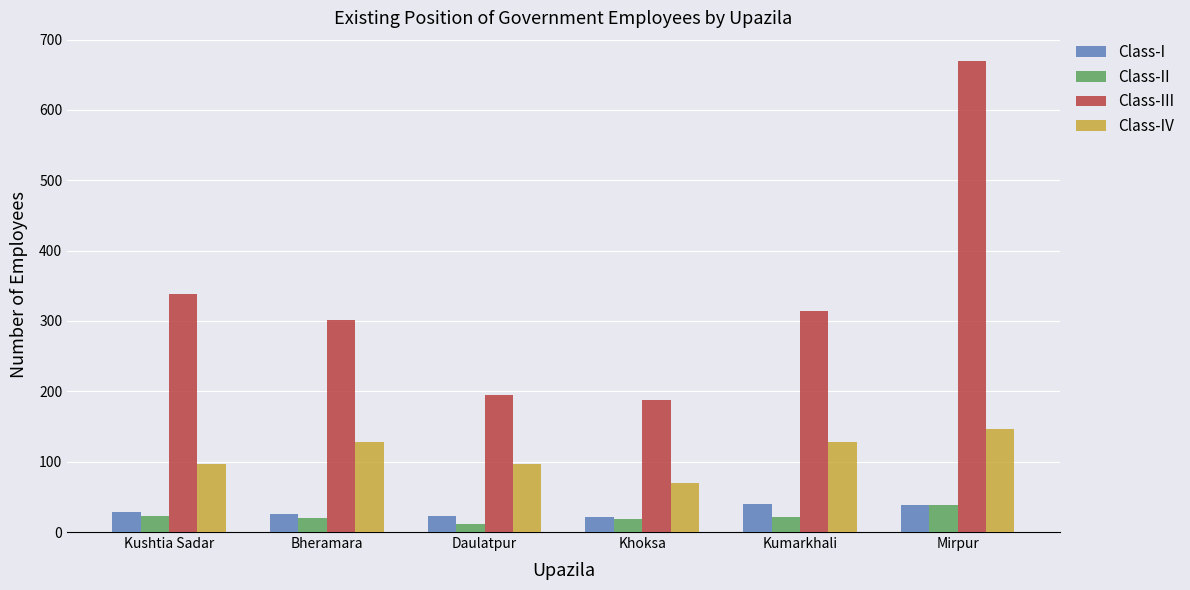

What is the label of the 1st bar from the left?

Kushtia Sadar